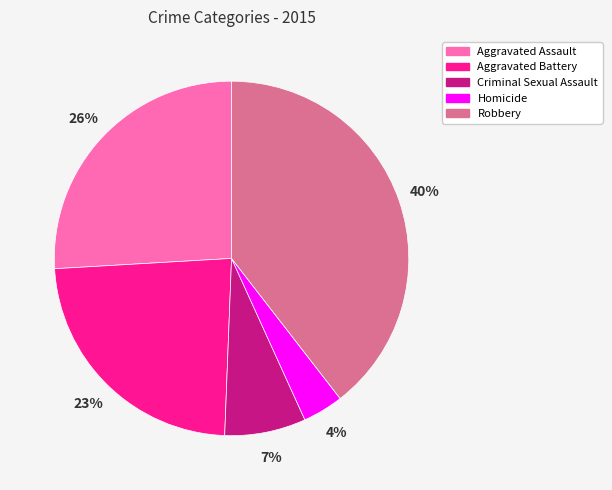

What is the ratio of the value at Robbery to the value at Aggravated Battery?

1.7